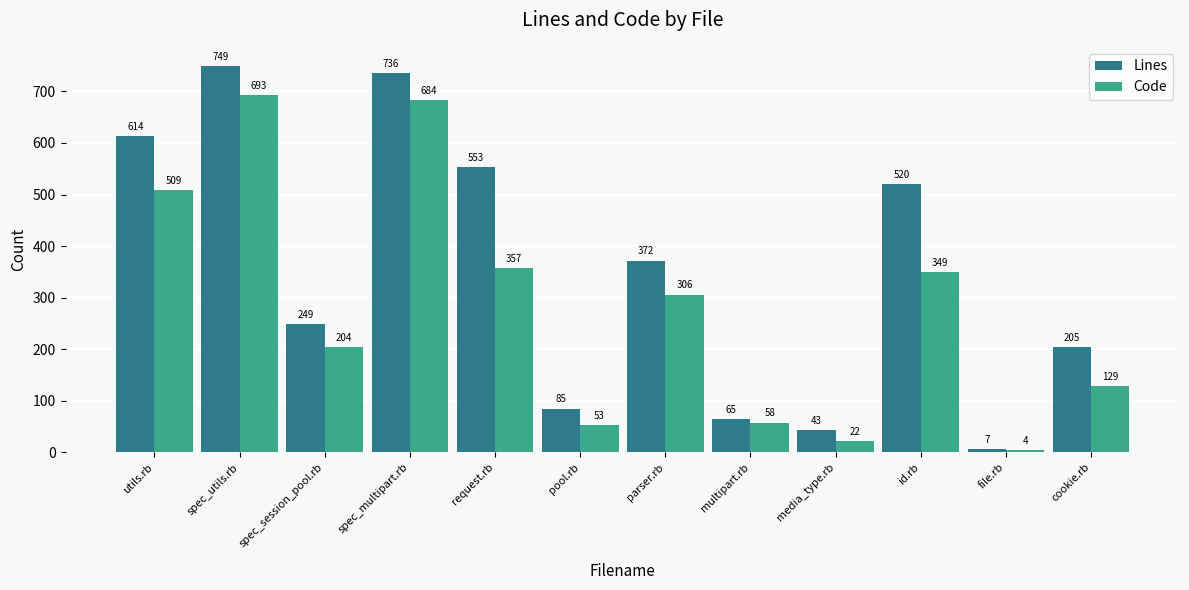

List the series in order of their peak value, lowest first.

Code, Lines